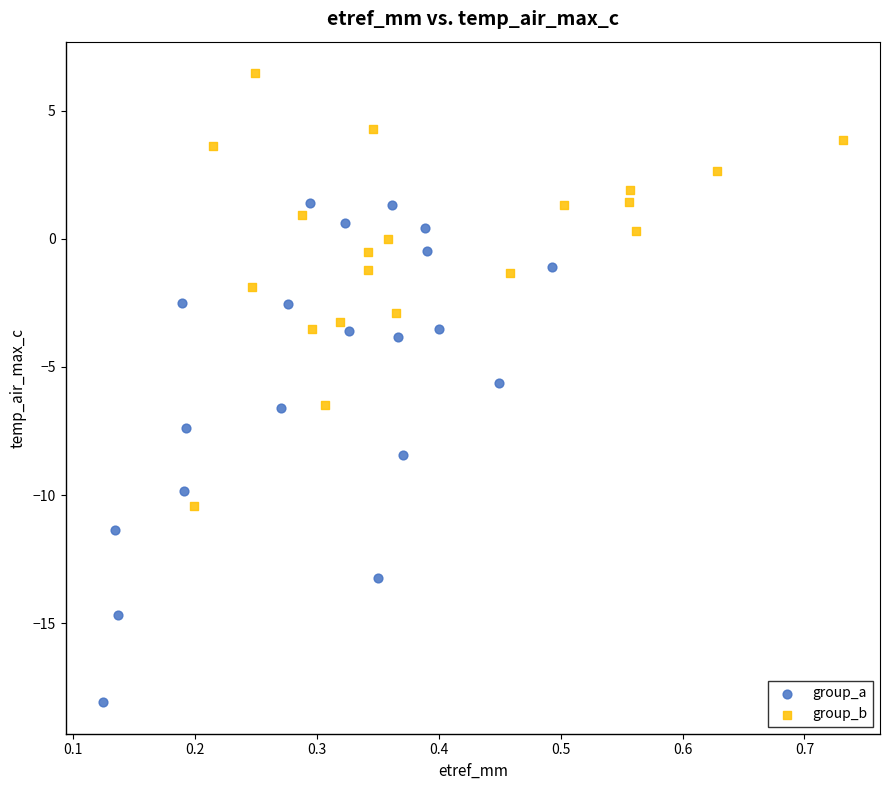

What are all the series names shown in the legend?

group_a, group_b